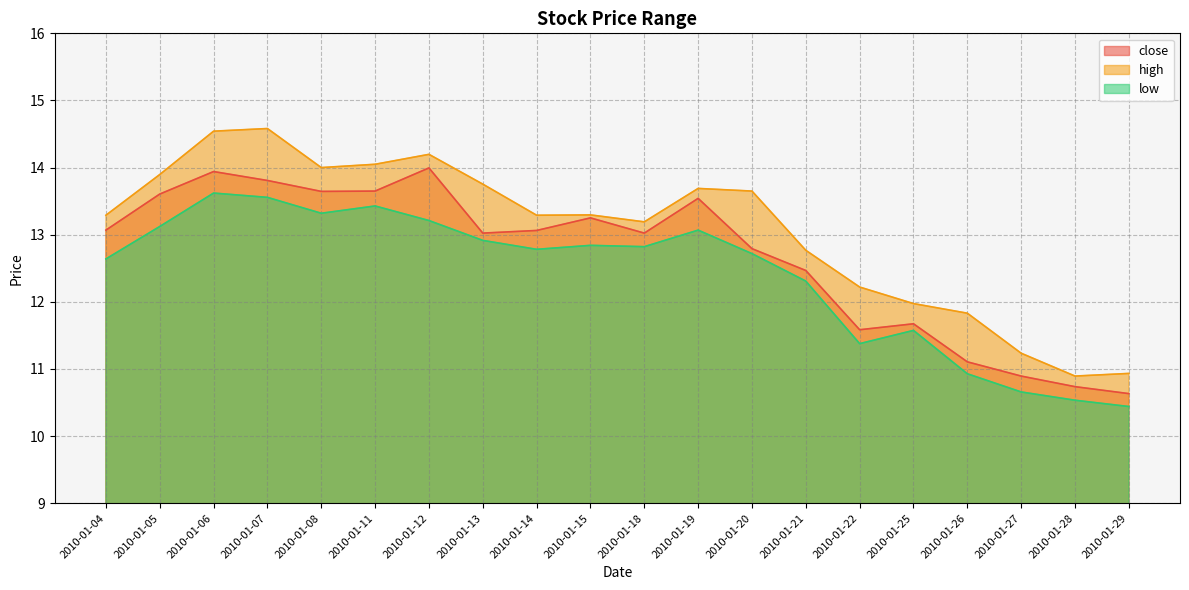

What are all the series names shown in the legend?

close, high, low